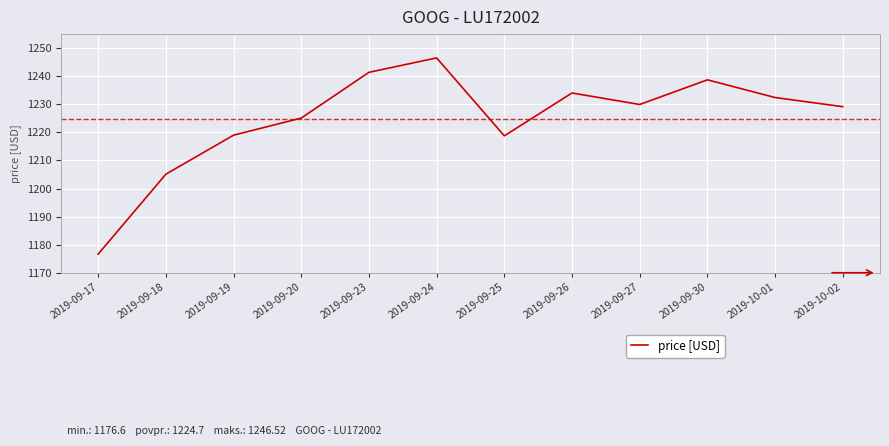

What is the approximate value at 2019-09-17?

1176.6